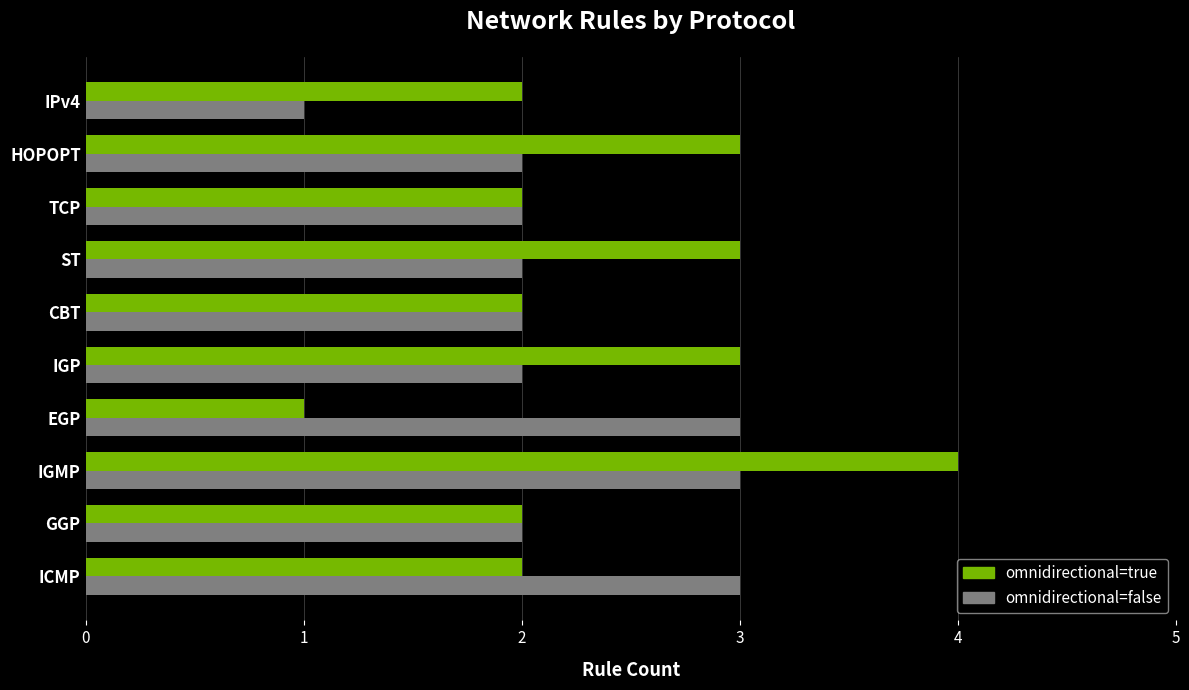

Is it true that omnidirectional=false equals 2 at IPv4?

False